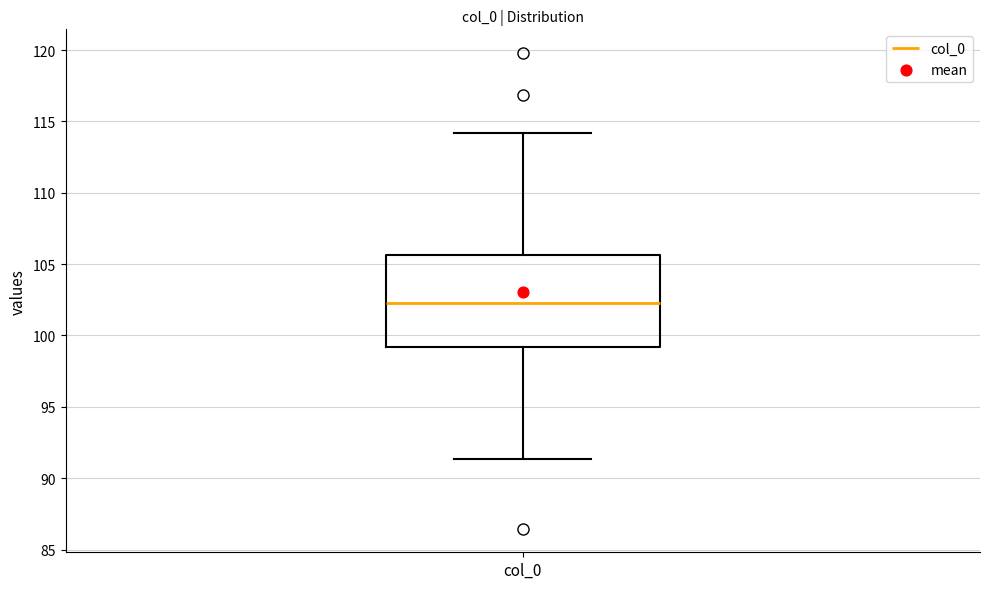

Read this box plot against the y-axis: the position of the median line, the range covered by the box, and the ends of both whiskers. The values are not printed on the chart, so give them approximately, as read against the axis.

median 102.0, box 99.0 to 105.5, whiskers 91.5 to 114.0